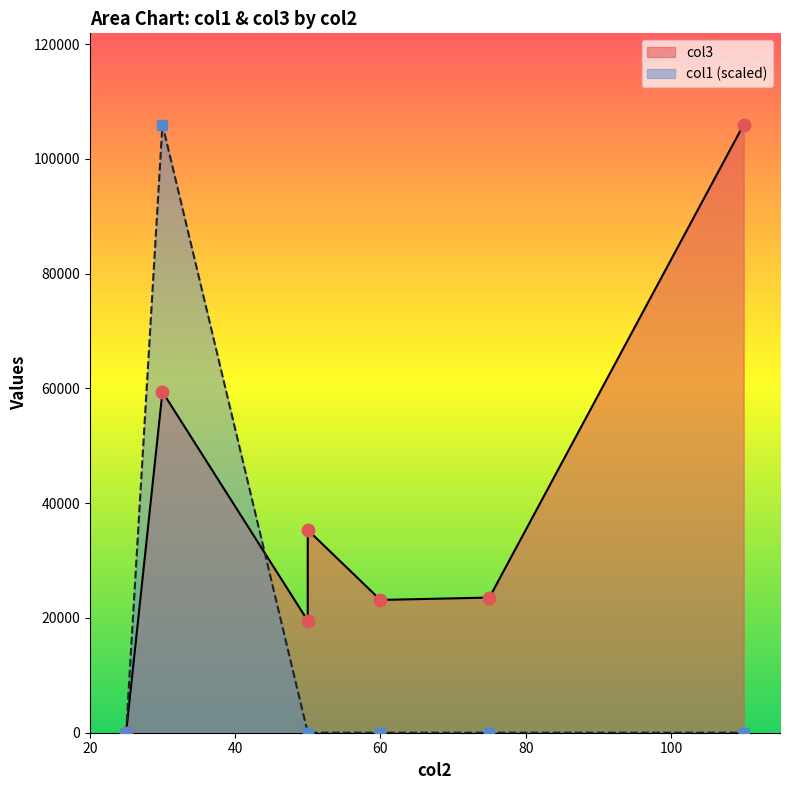

Between 60 and 50, which is larger?

50